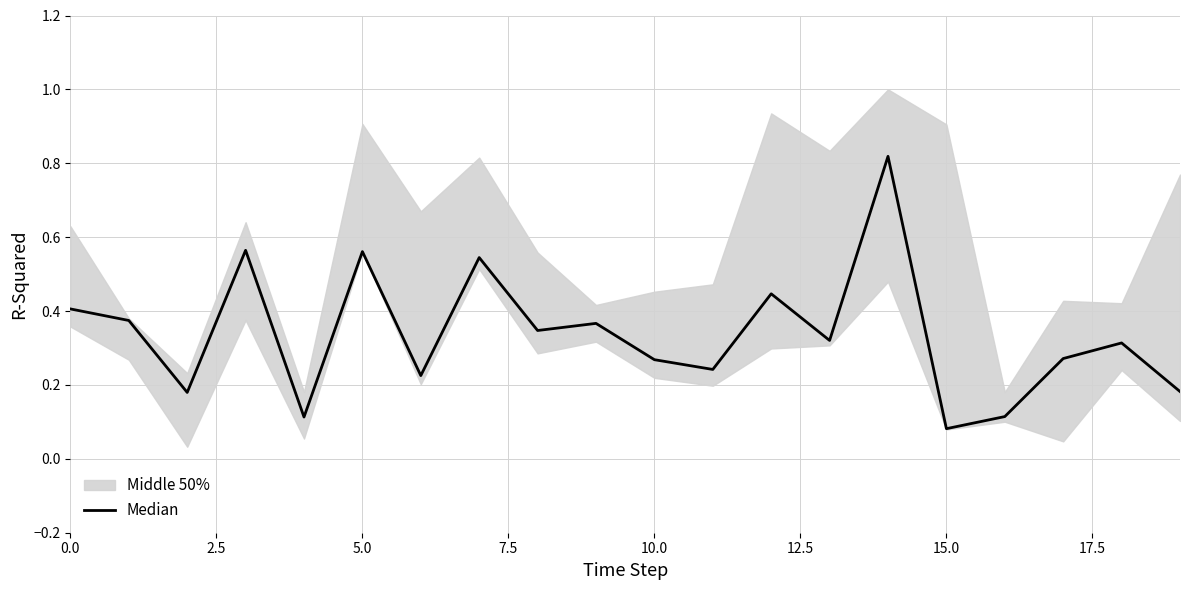

Does the chart have visible grid lines?

Yes